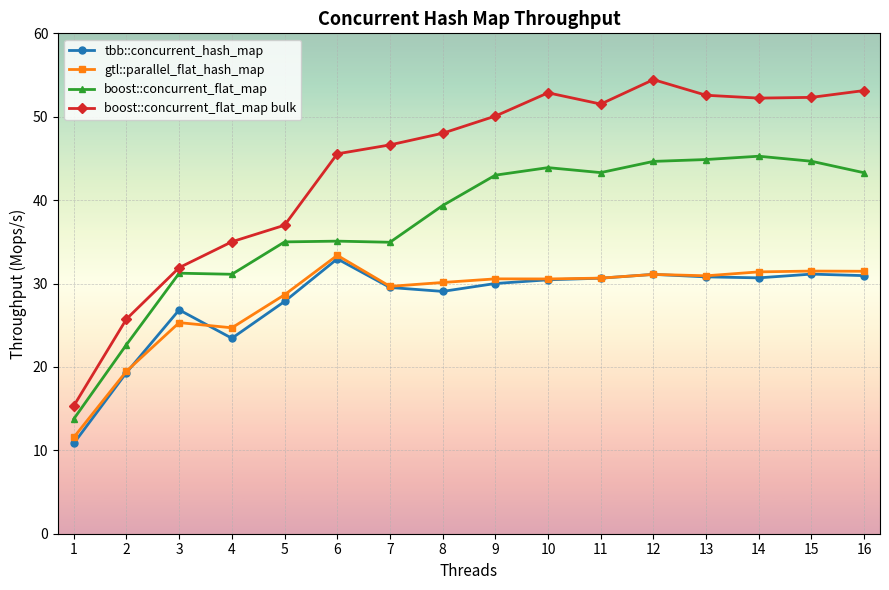

At which category does the chart reach its peak across all series?

12